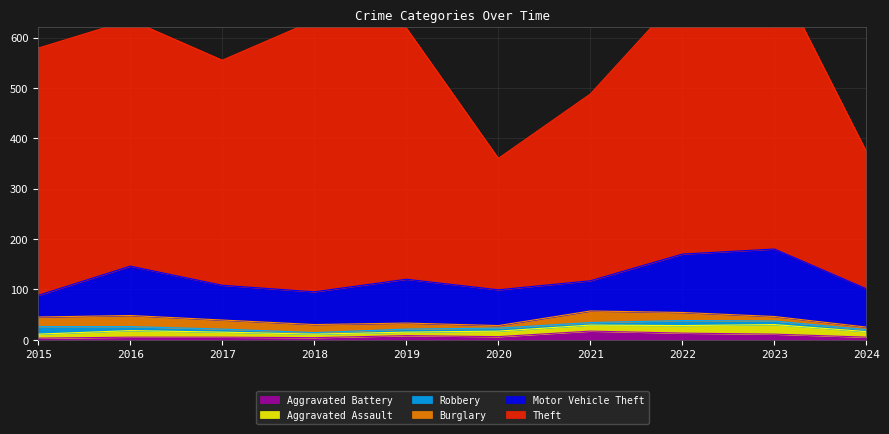

What is the value of the Aggravated Assault point at the 4th from the left?

7